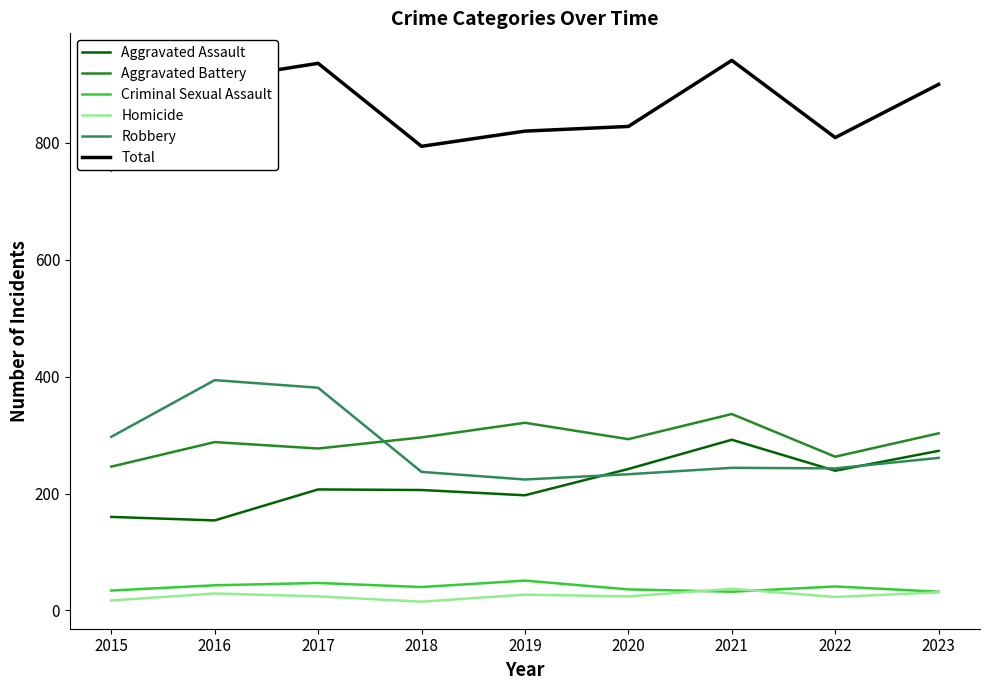

What are all the series names shown in the legend?

Aggravated Assault, Aggravated Battery, Criminal Sexual Assault, Homicide, Robbery, Total